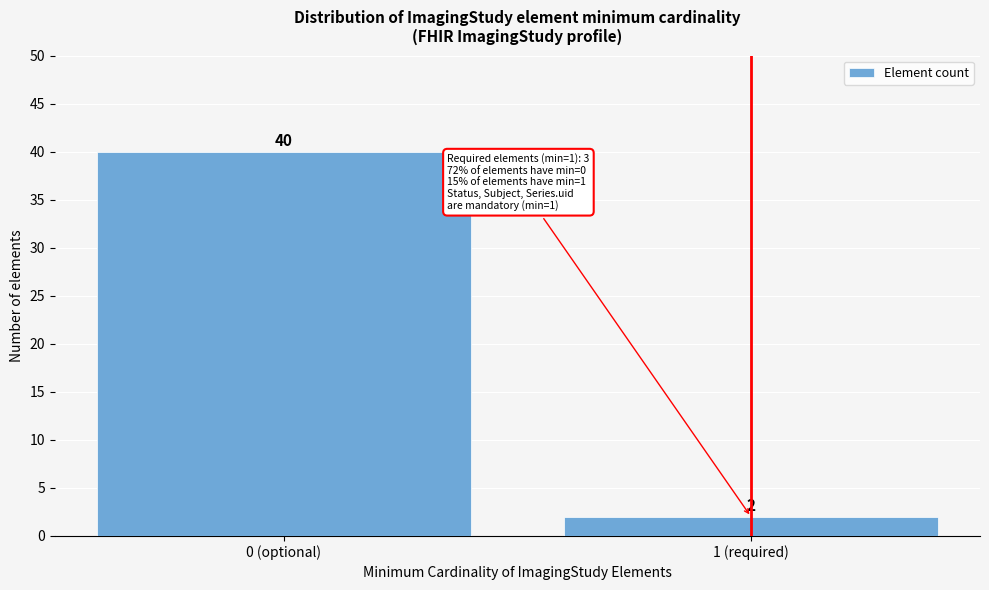

Reading right to left, what are all the values shown in this chart?

1 (required)=2	0 (optional)=40